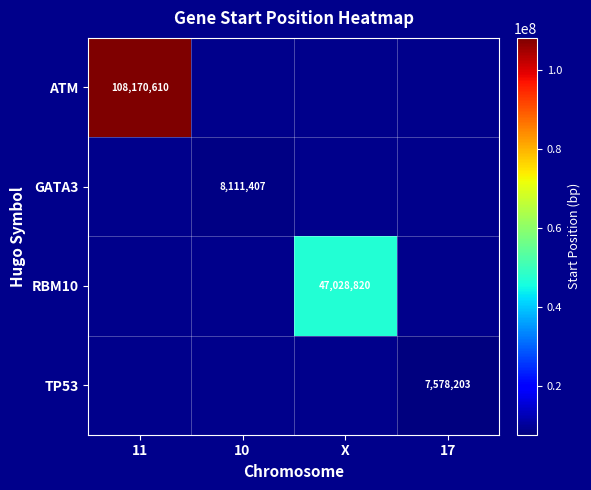

What is the maximum value shown in the chart?

108170610.0